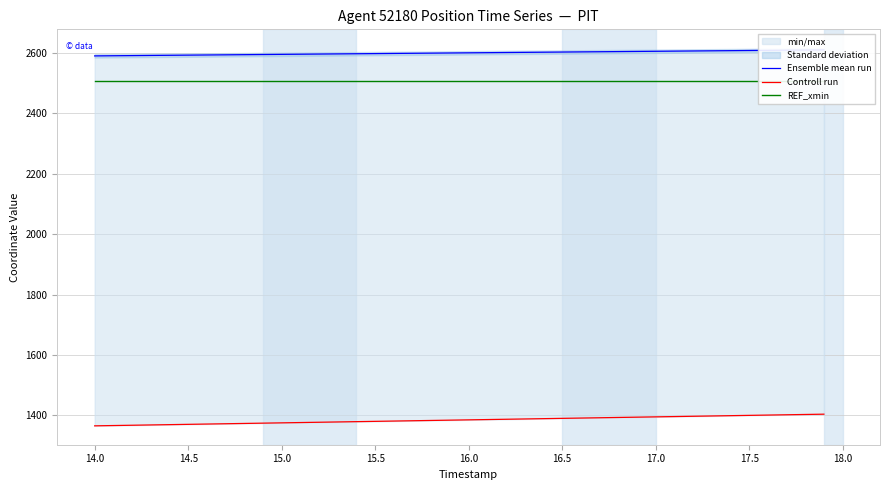

Which series has the widest spread of values?

Controll run